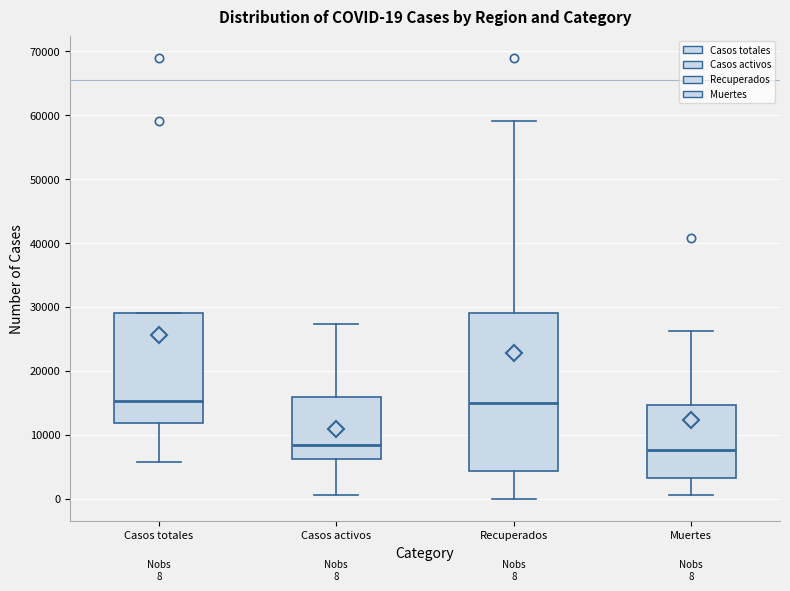

Which box is the tallest, from its lower edge to its upper edge?

Recuperados